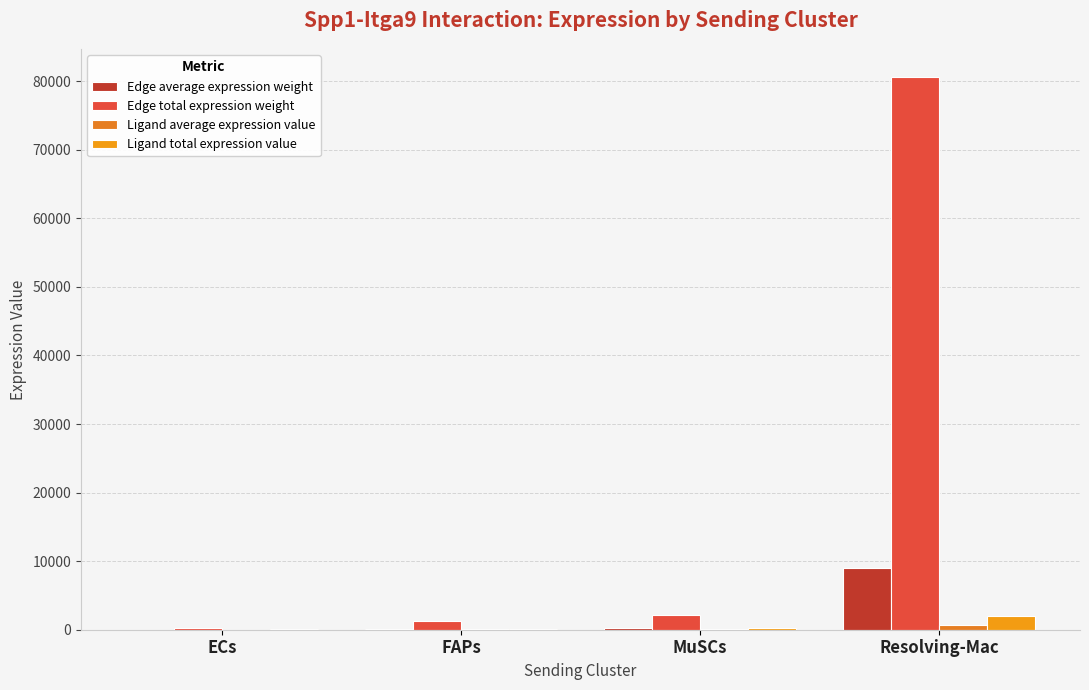

The value of Ligand total expression value at Resolving-Mac is 1999.4. True or false?

True